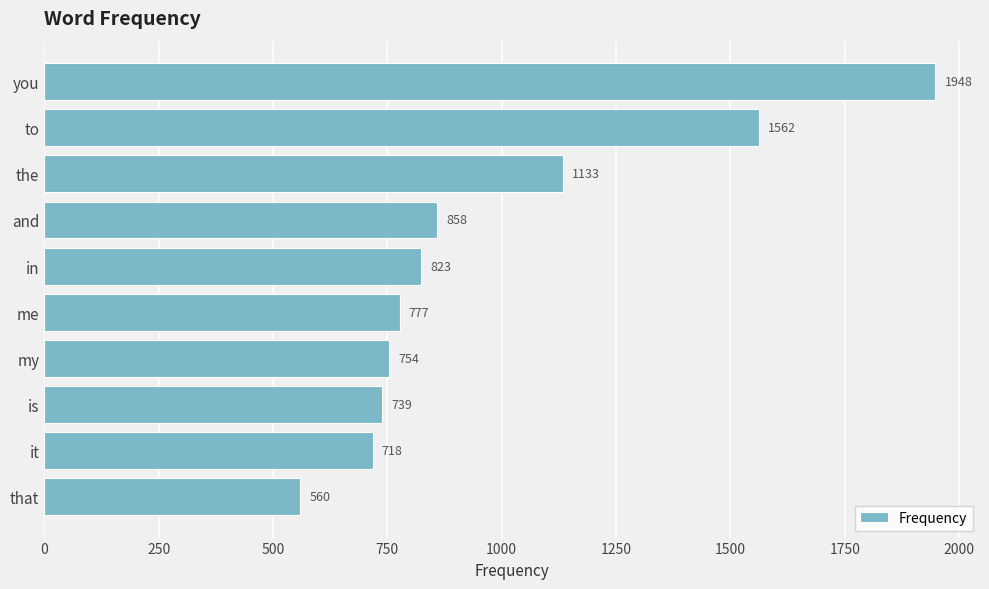

True or false: the data shows 858 at and.

True